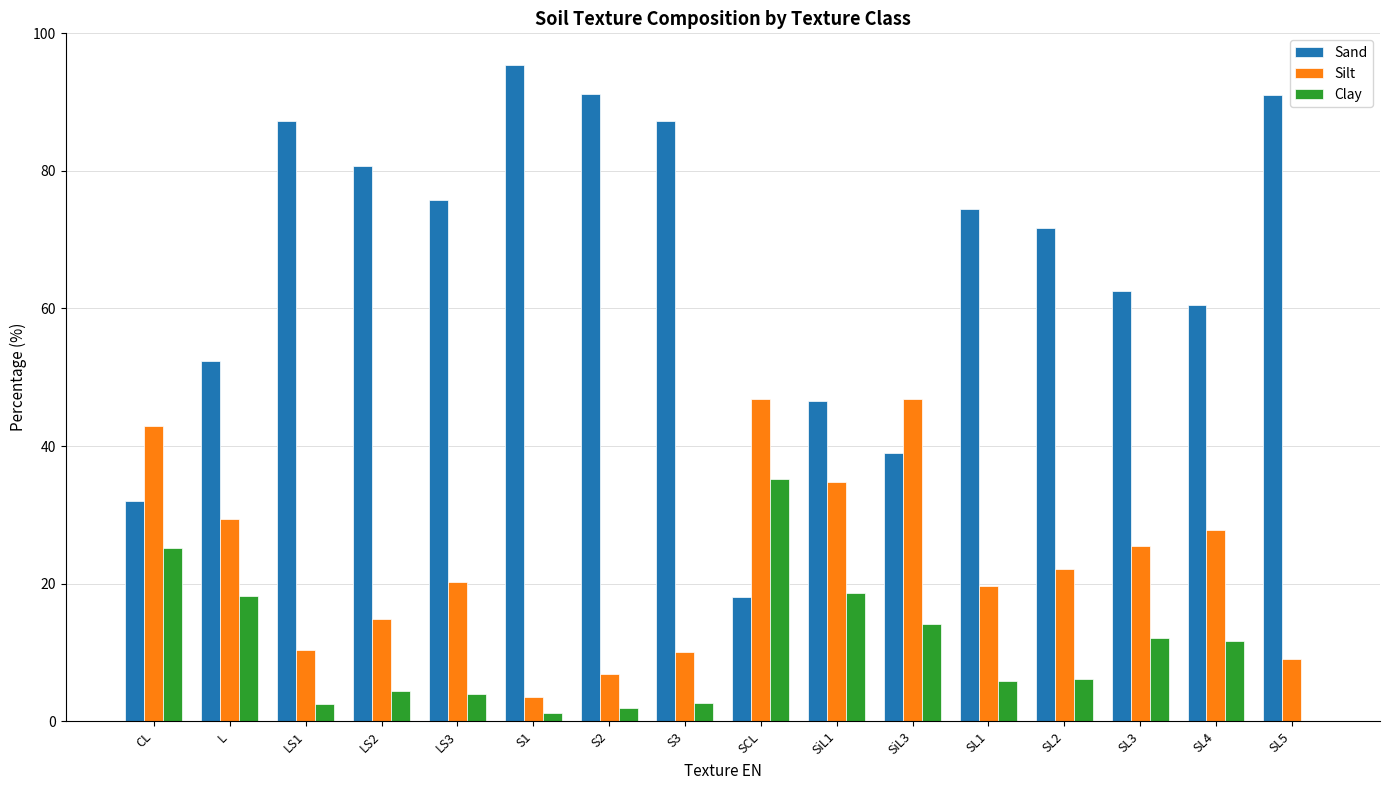

How many series are shown in this chart?

3